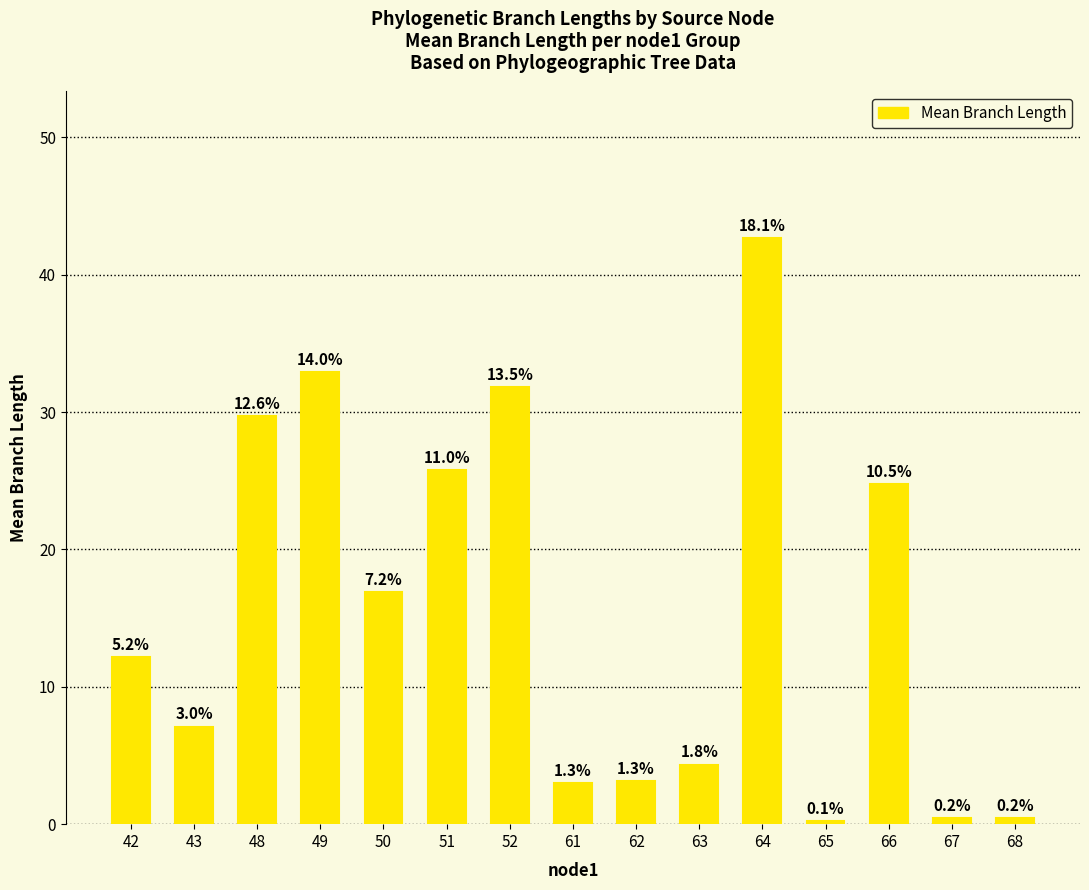

Are the bars grouped side by side (vs. stacked)?

No